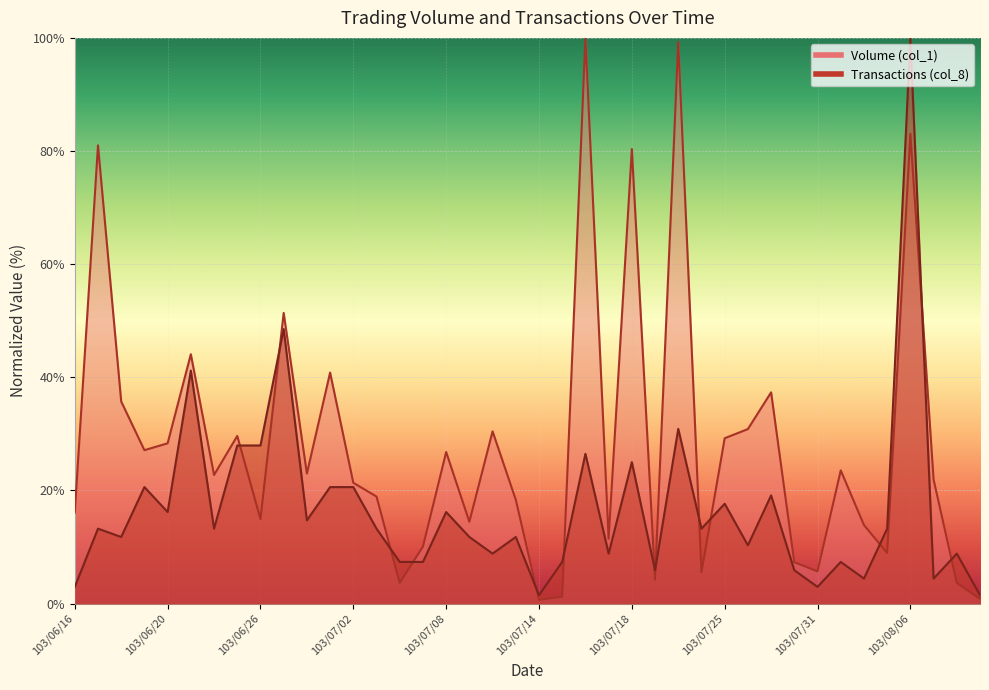

Is the value of Volume (col_1) at 103/06/30 greater than the value of Transactions (col_8) at 103/06/24?

Yes